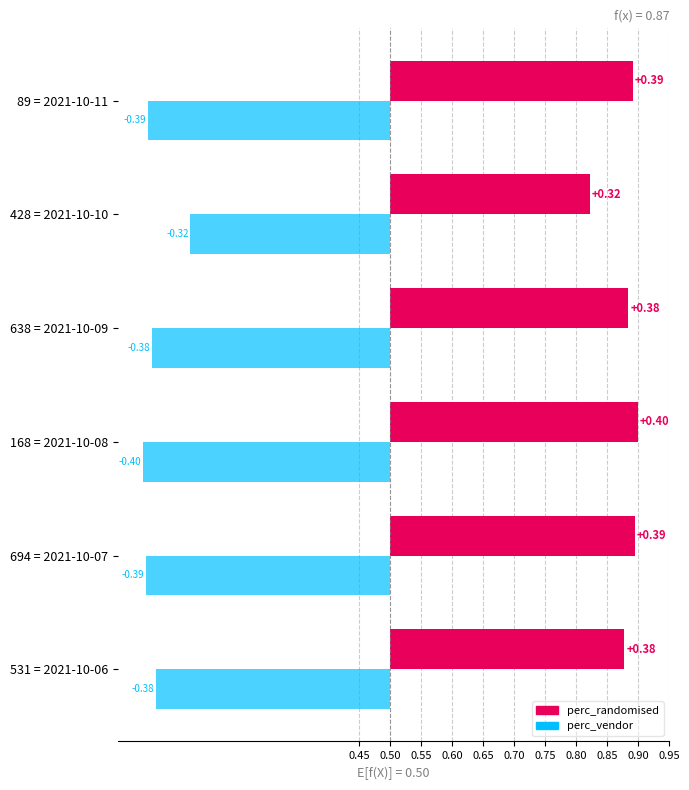

Between 2021-10-07 and 2021-10-10, which series saw the biggest shift?

perc_randomised